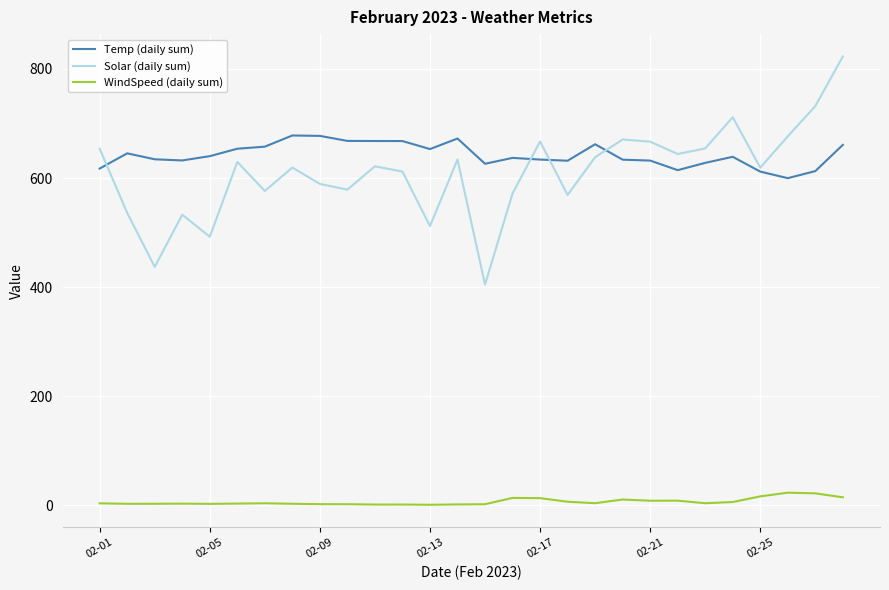

Which series has the widest spread of values?

Solar (daily sum)